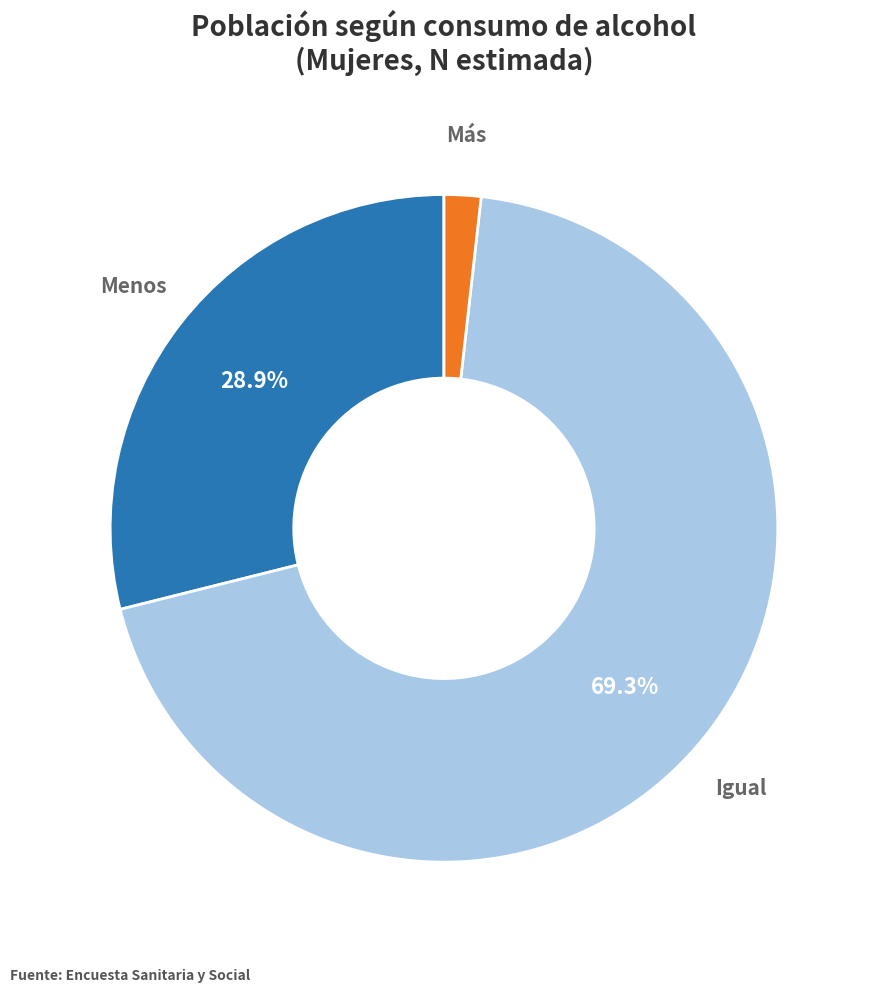

Does any single category account for the majority?

Yes